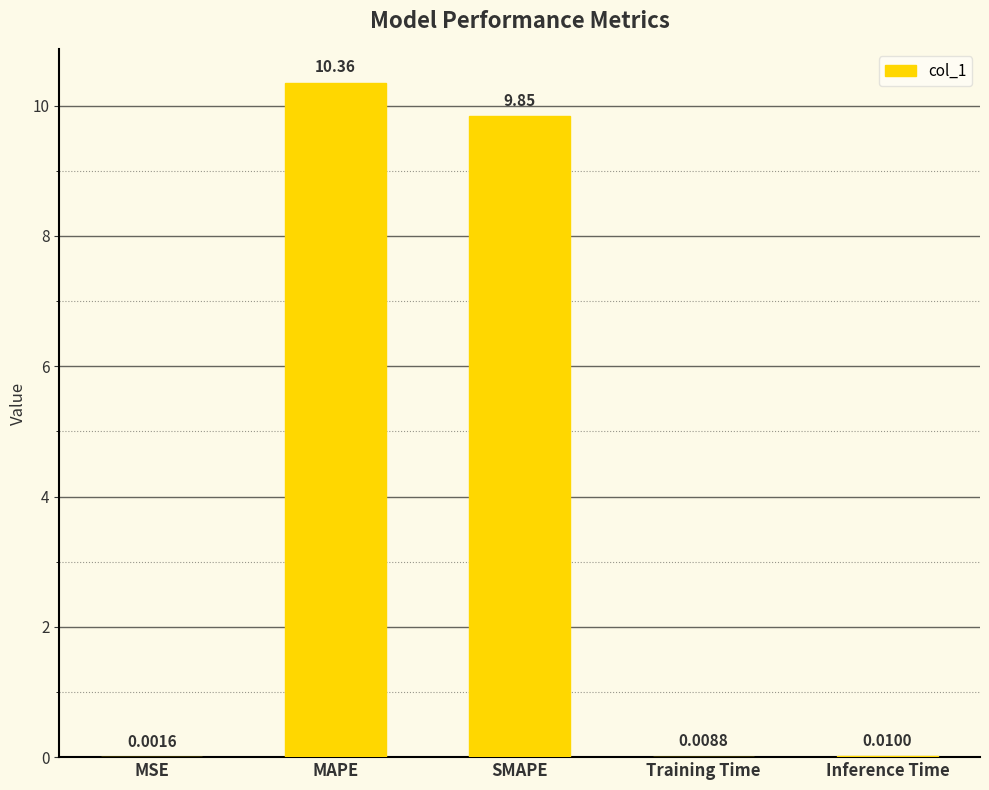

What is the average value?

4.0